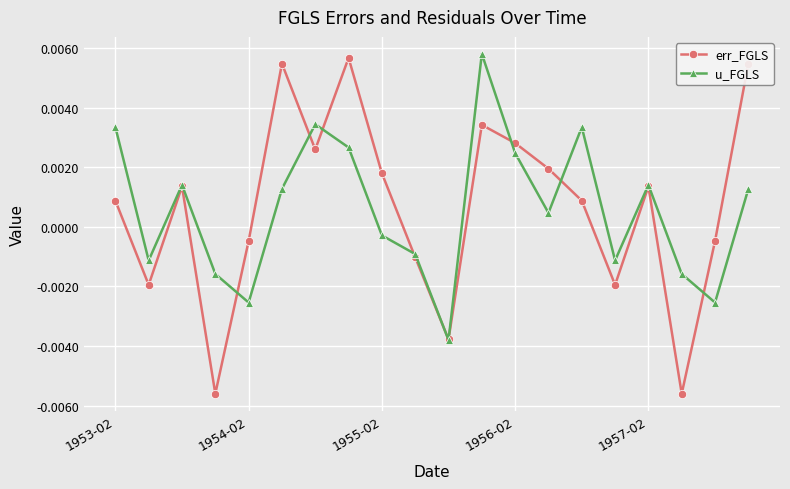

How many data points in err_FGLS are less than 0?

8